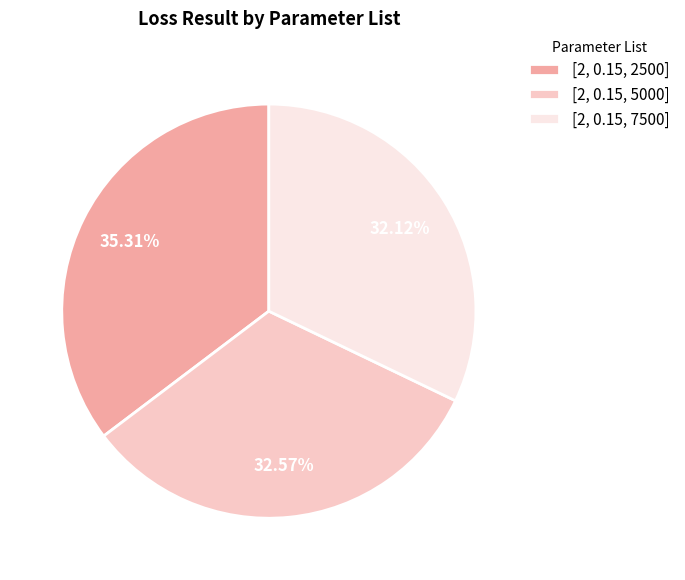

What percentage is NOT represented by [2, 0.15, 7500]?

67.9%